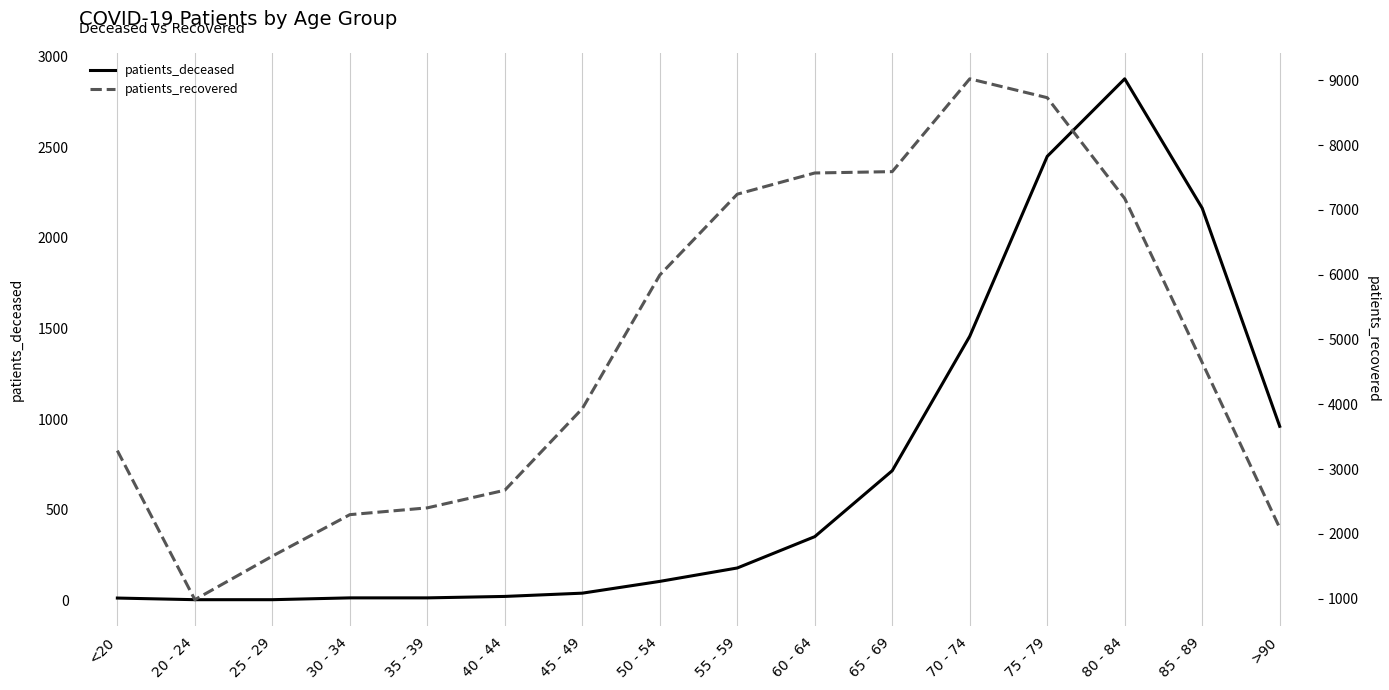

True or false: patients_deceased and patients_recovered cross at least once.

False